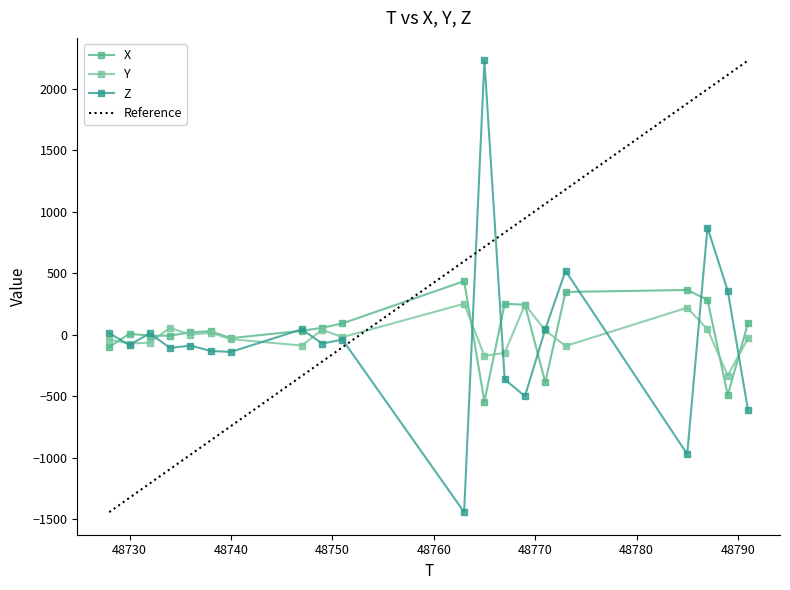

Between 48767 and 48728, which is larger?

48767